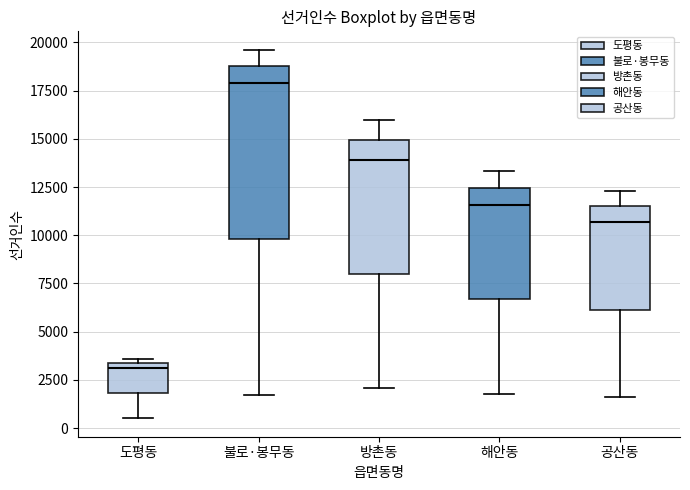

Comparing the boxes themselves (not the whiskers), which one is the tallest?

불로·봉무동